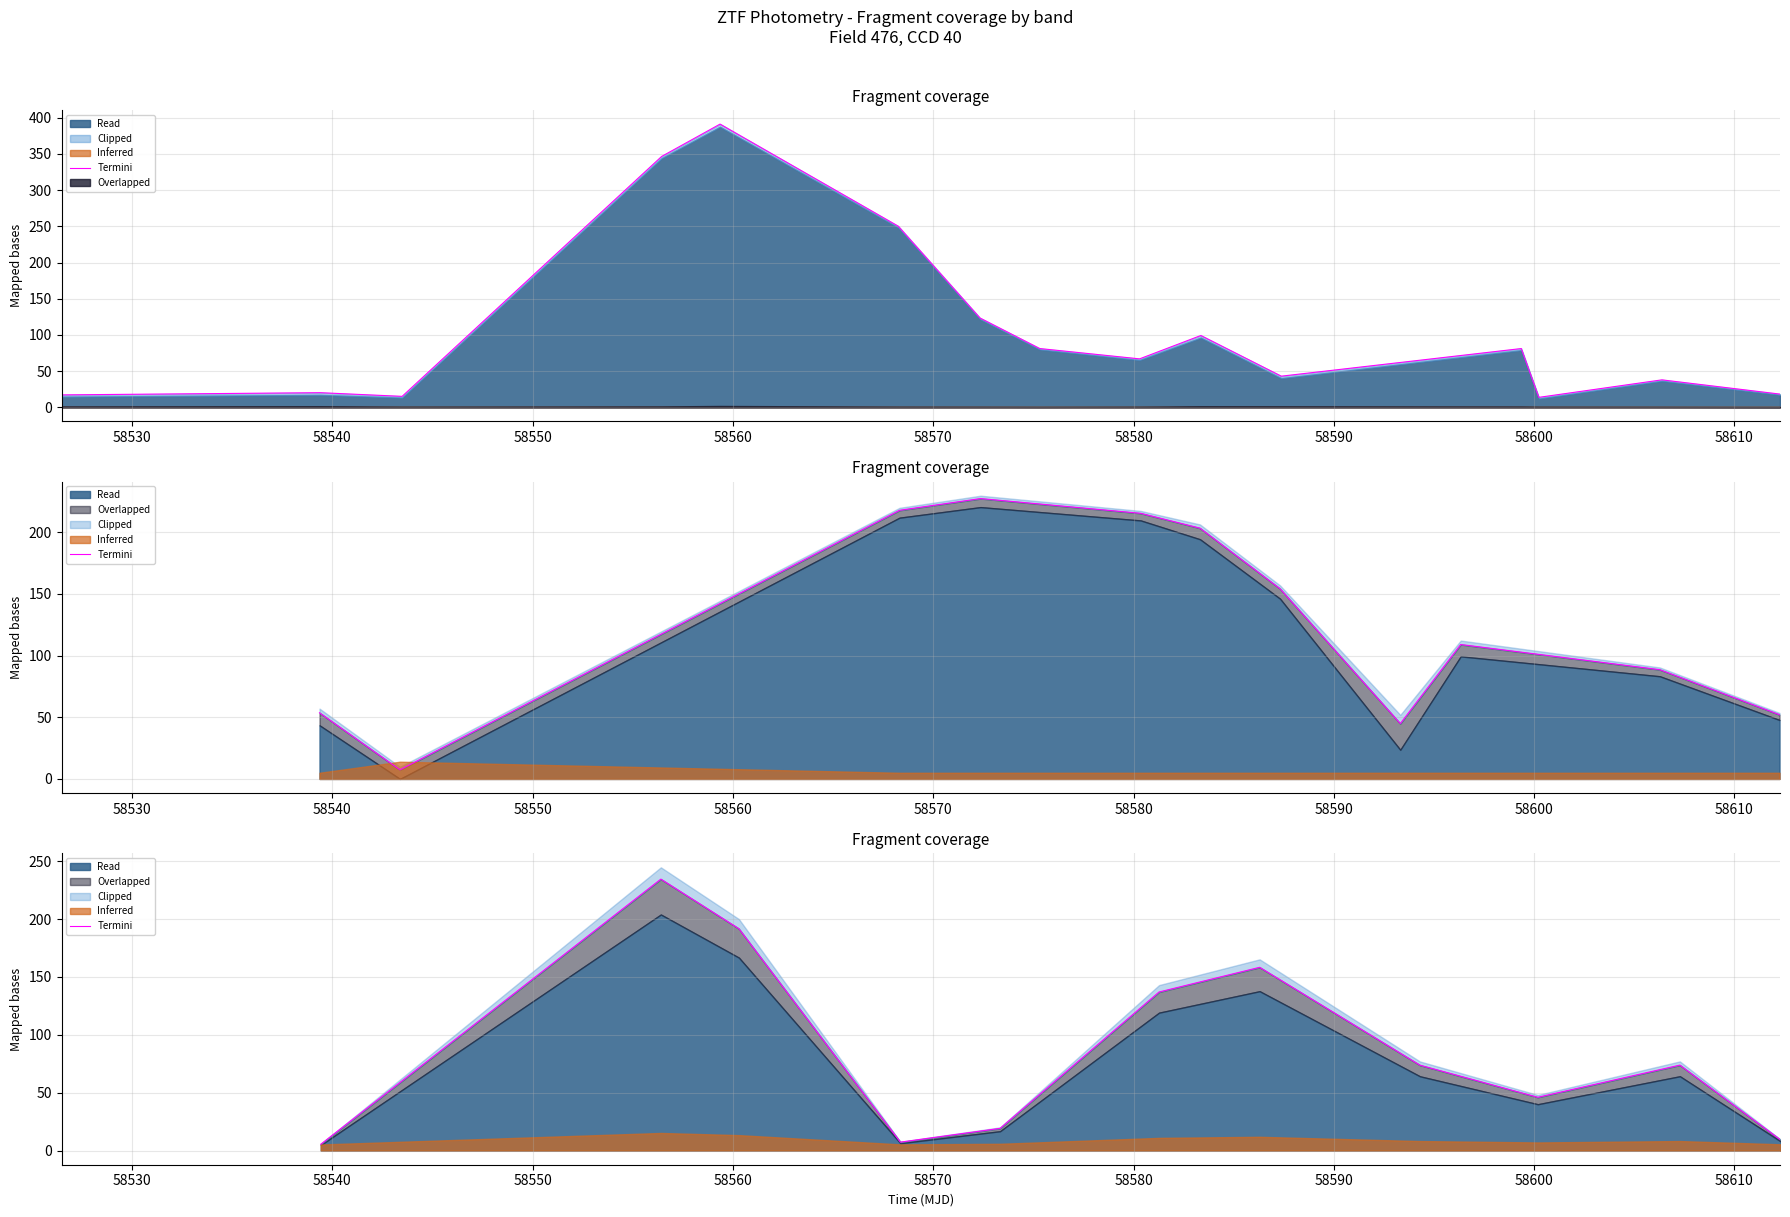

What is the value of the 1st point from the left?

5.5